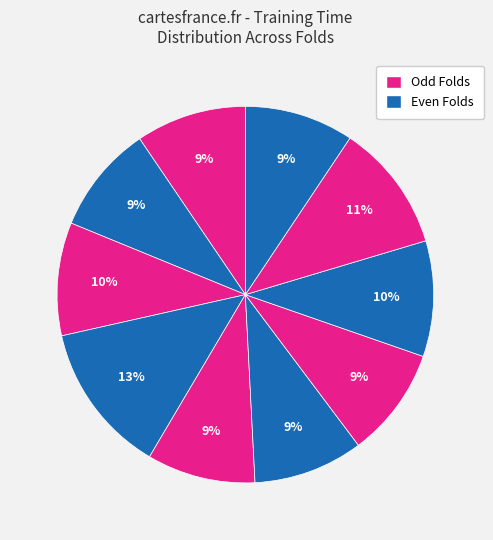

How many segments does this pie chart have?

10